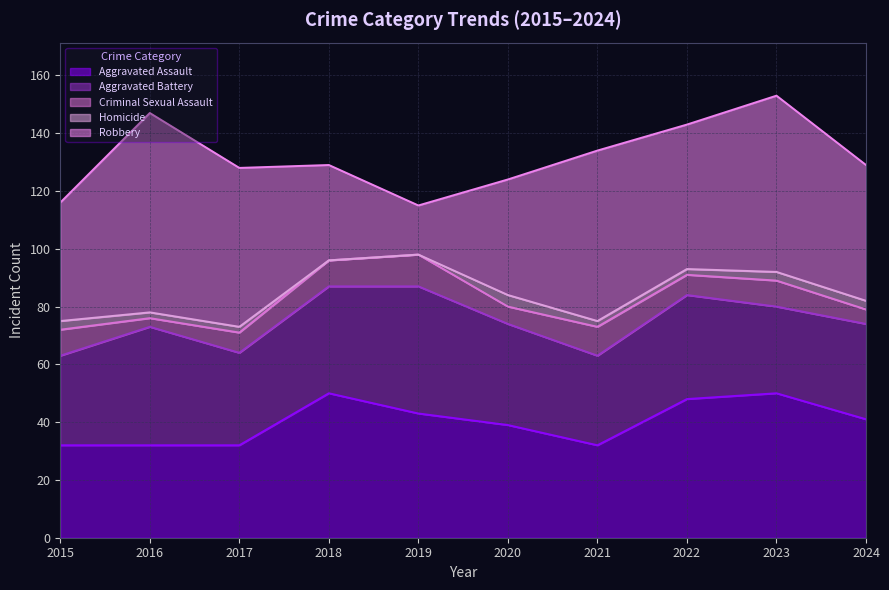

How many data points in Aggravated Assault are above 41?

4